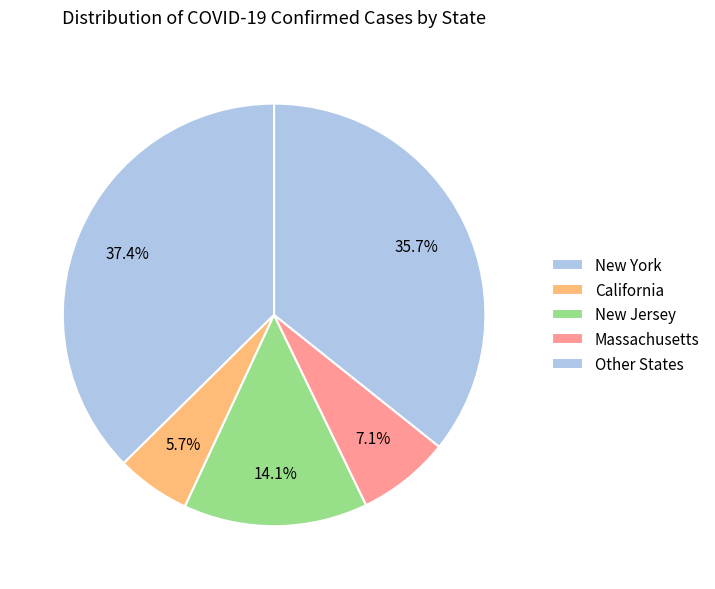

Is there a majority slice in this chart?

No